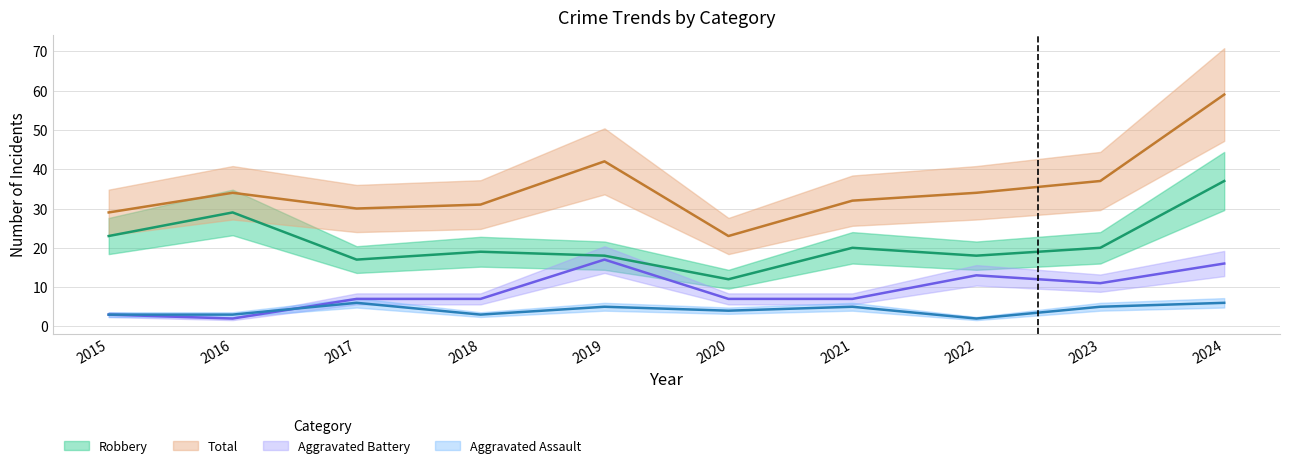

What is the difference between the highest and lowest values at 2023?

32